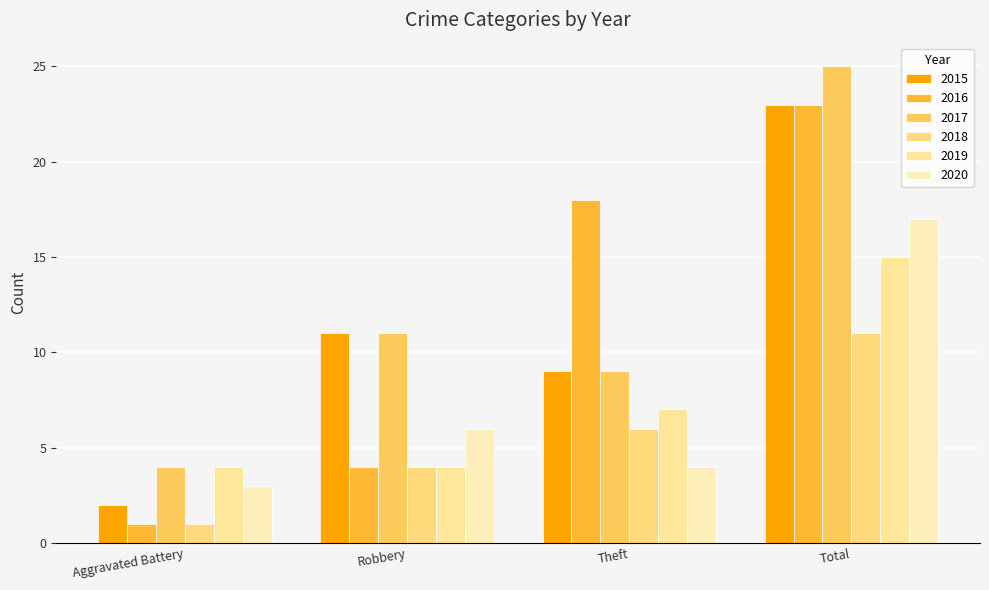

Is it true that 2016 equals 18 at Theft?

True